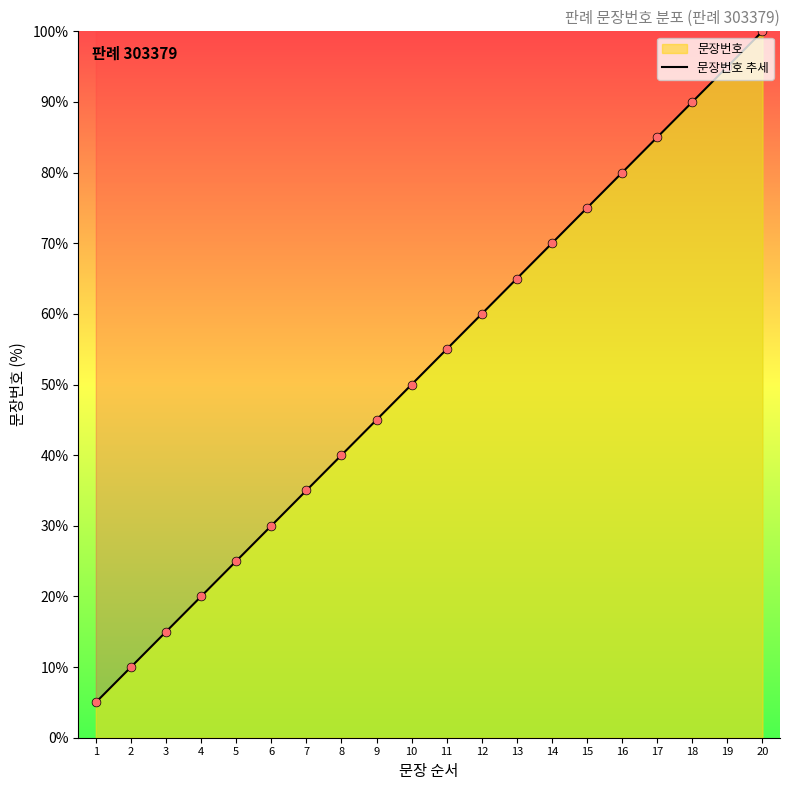

Approximately how many times larger is the value at 9 compared to 6?

1.5